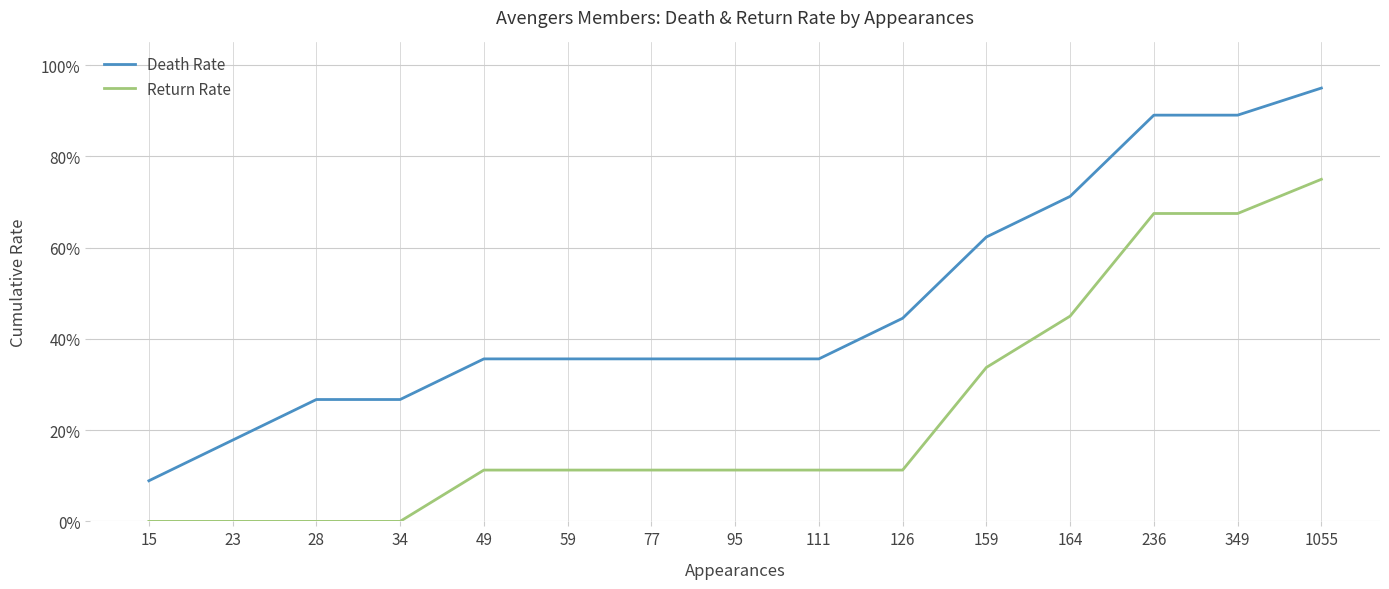

What is the difference between the second highest and second lowest values in the Death Rate series?

0.7